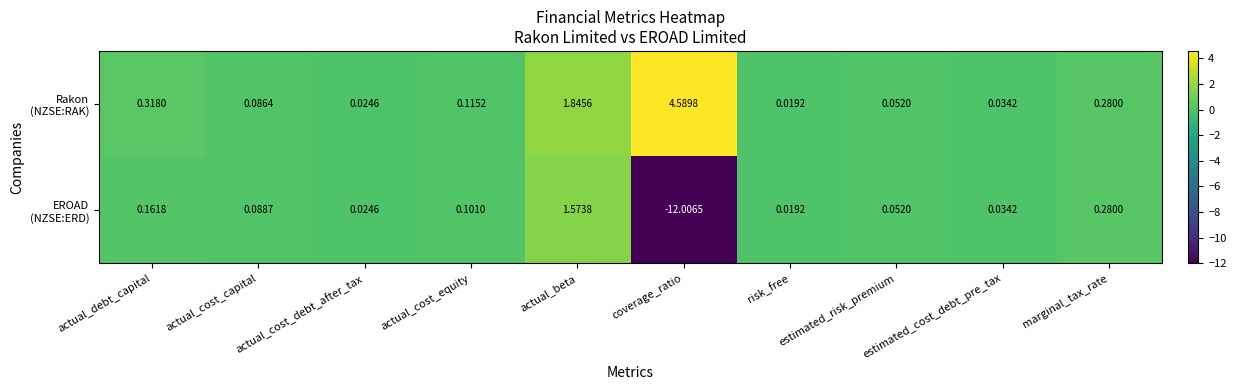

At which category is the sum across all series the highest?

actual_beta